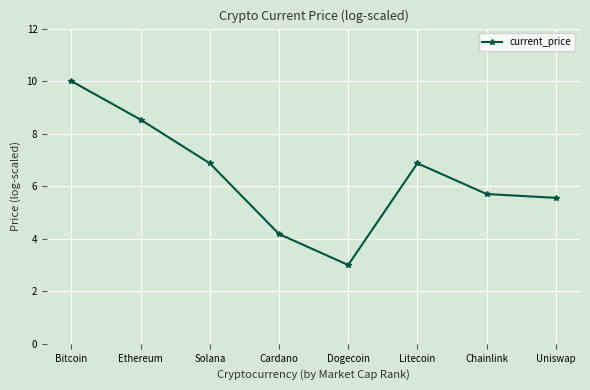

True or false: there are more than 1 points higher than both neighbors.

False